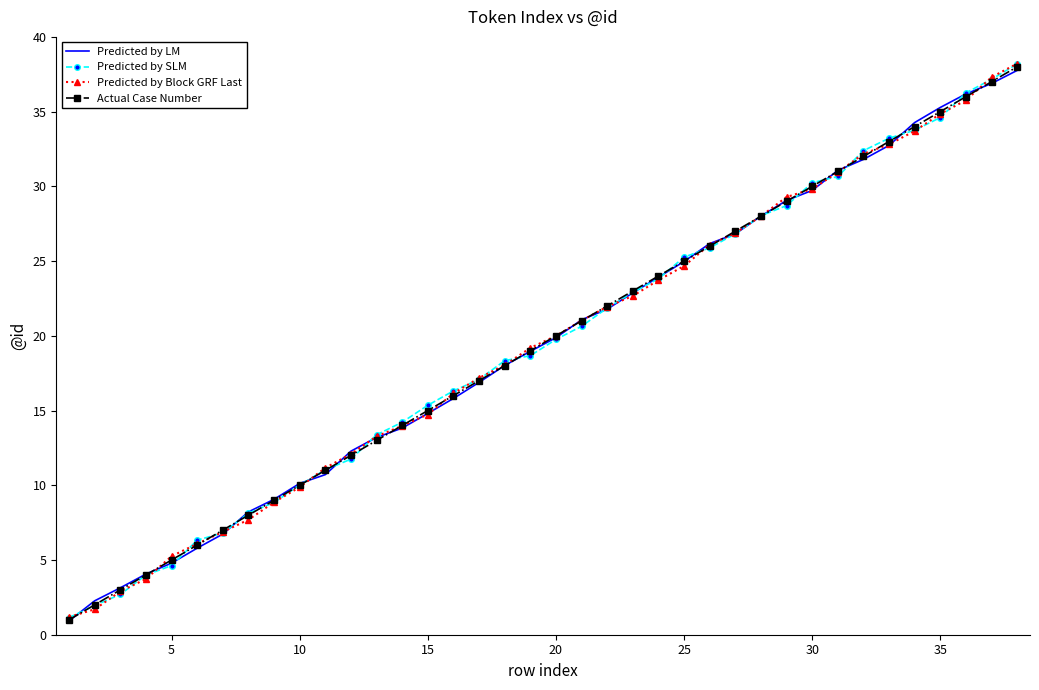

What is the maximum value shown in the chart?

38.2